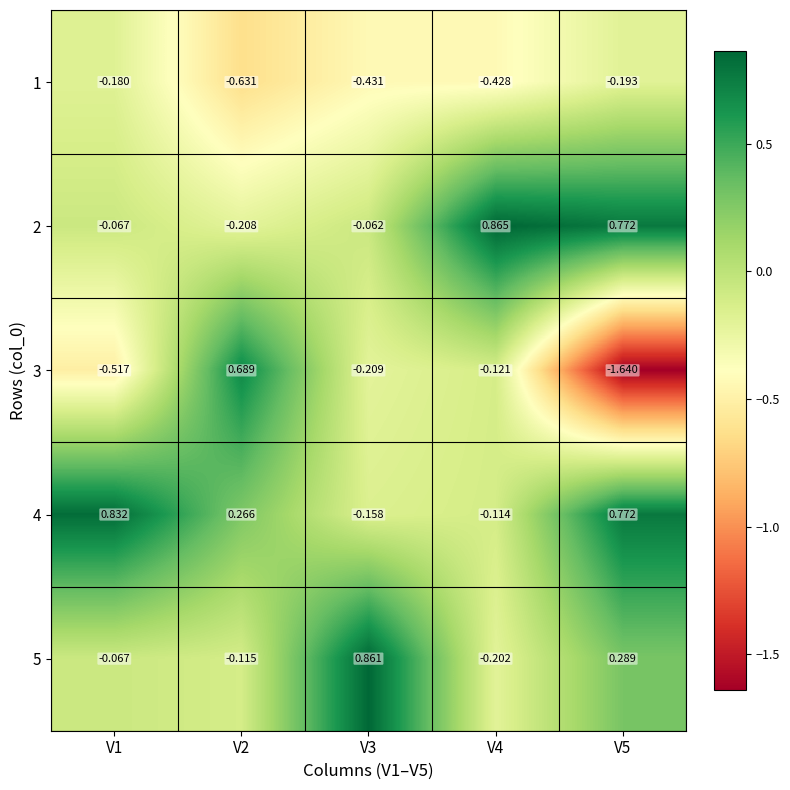

How many series are shown in this chart?

5